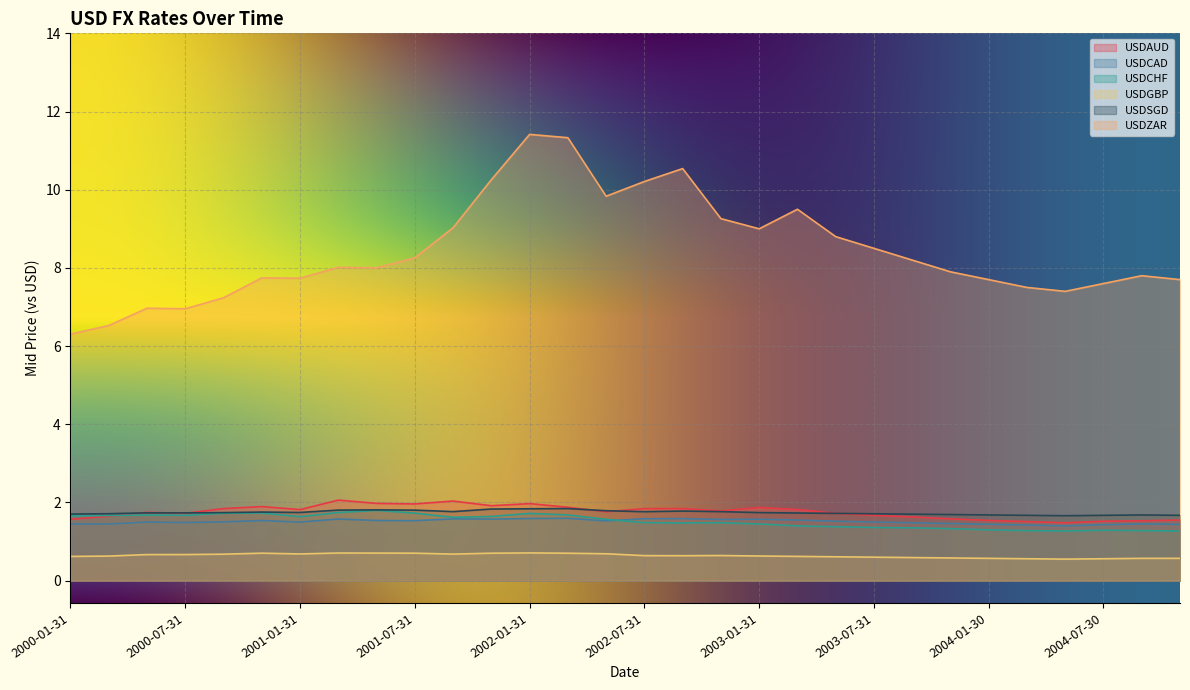

Count the number of data series in this chart.

6